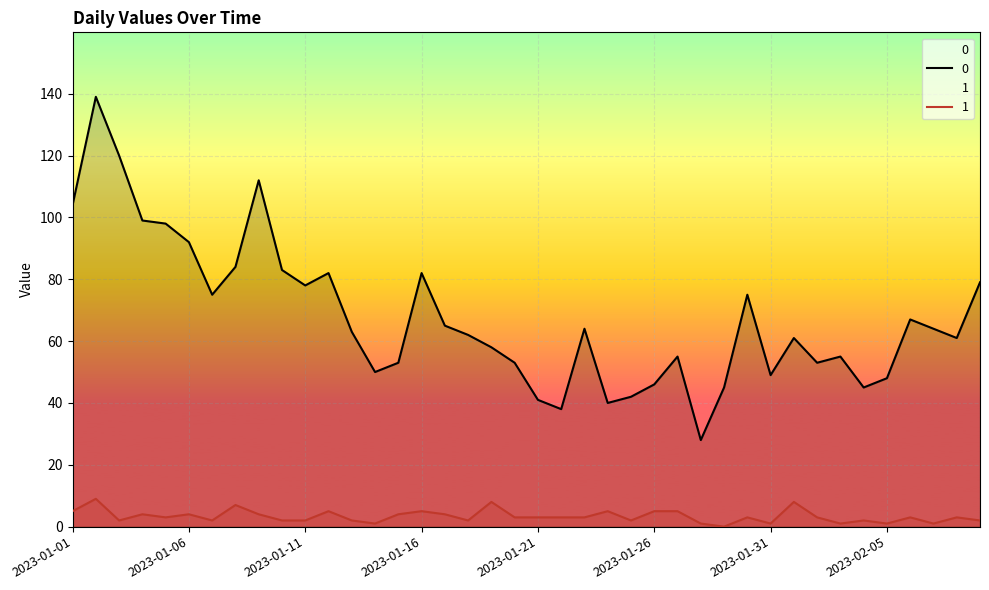

What is the minimum value for 0?

28